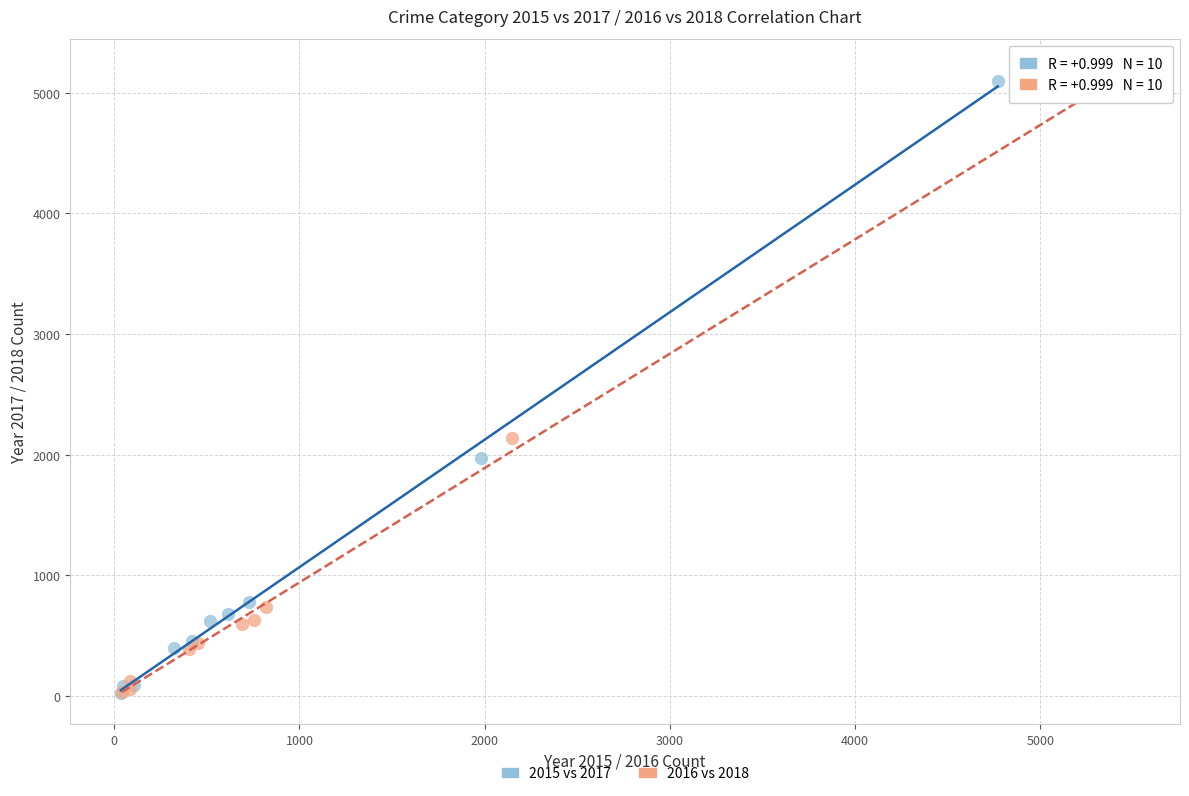

Which series has the largest Y range (max minus min)?

2016 vs 2018